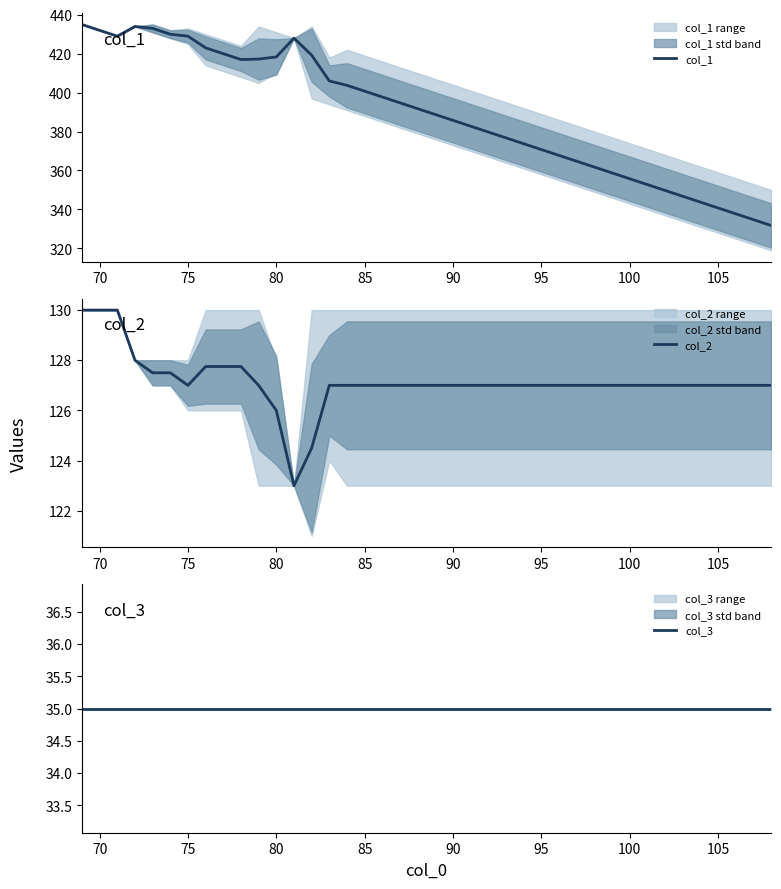

Rank the series by their maximum value, from highest to lowest.

col_1, col_2, col_3